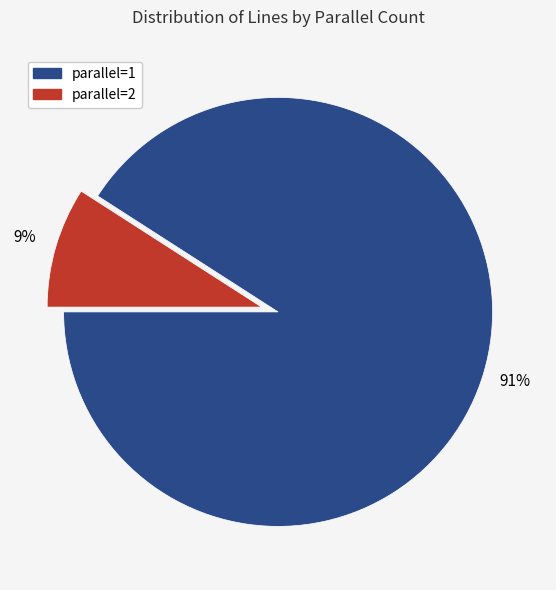

True or false: parallel=1 accounts for 91% of the total.

True